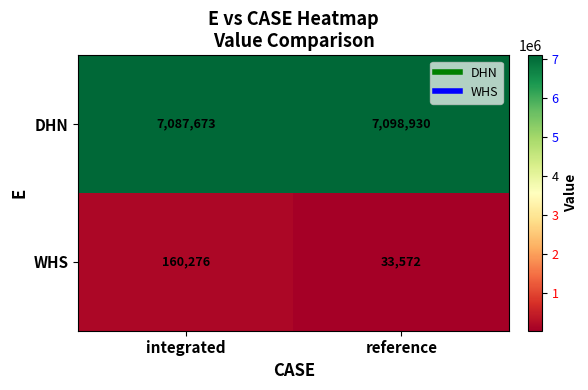

At reference, list the series in order from largest to smallest.

DHN, WHS